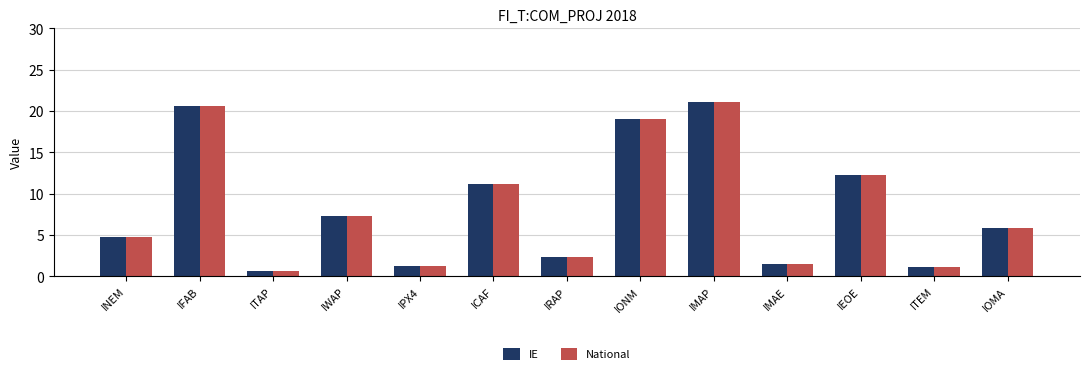

Is it true that IE equals 9.2 at IMAP?

False